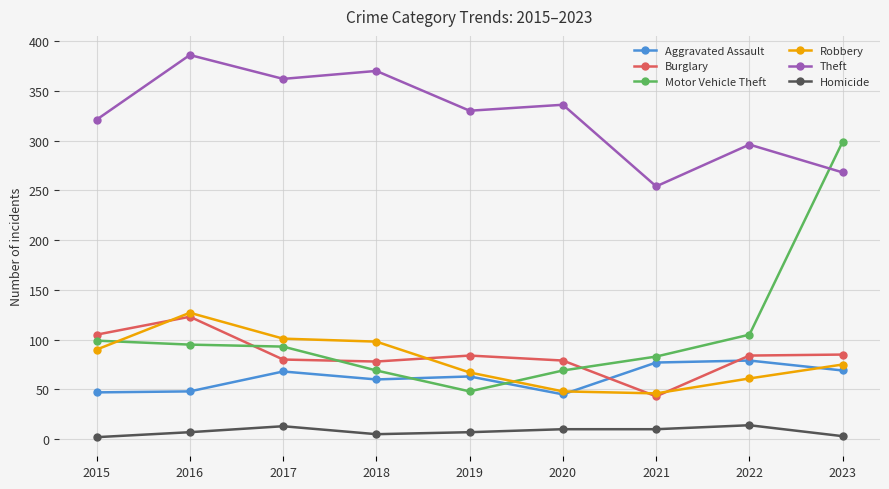

What is the spread (max minus min) of values at 2020?

326